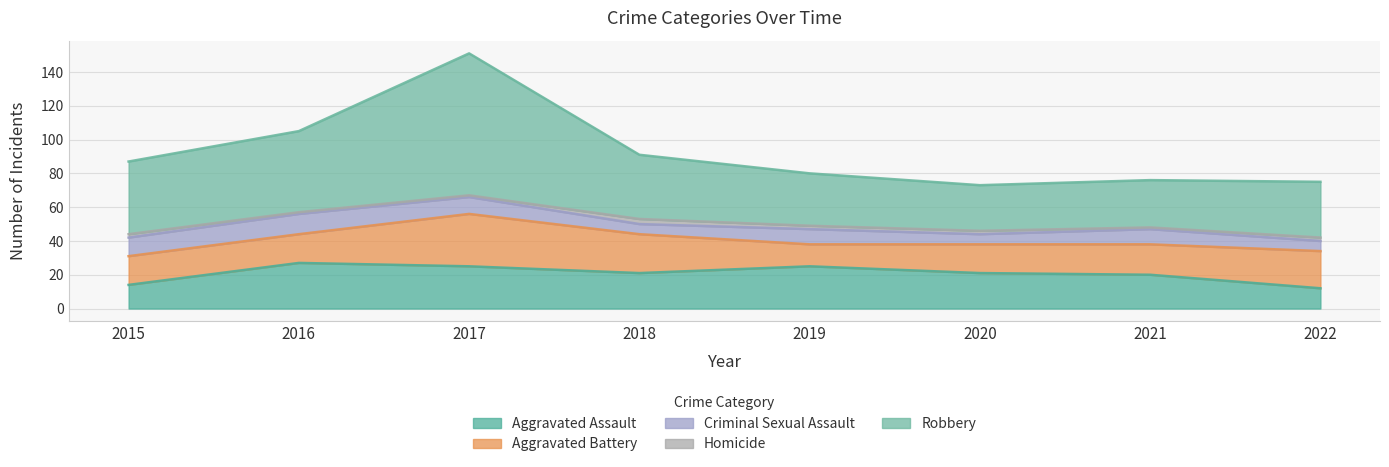

Reading right to left, extract all data points from this chart.

Aggravated Assault: 2022=12	2021=20	2020=21	2019=25	2018=21	2017=25	2016=27	2015=14
Aggravated Battery: 2022=22	2021=18	2020=17	2019=13	2018=23	2017=31	2016=17	2015=17
Criminal Sexual Assault: 2022=6	2021=9	2020=6	2019=9	2018=6	2017=10	2016=12	2015=11
Homicide: 2022=2	2021=1	2020=2	2019=2	2018=3	2017=1	2016=1	2015=2
Robbery: 2022=33	2021=28	2020=27	2019=31	2018=38	2017=84	2016=48	2015=43